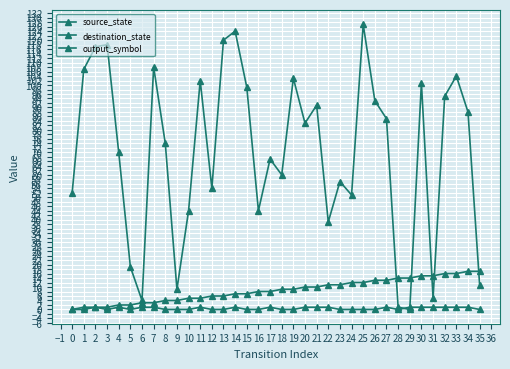

How many distinct data groups are displayed?

3